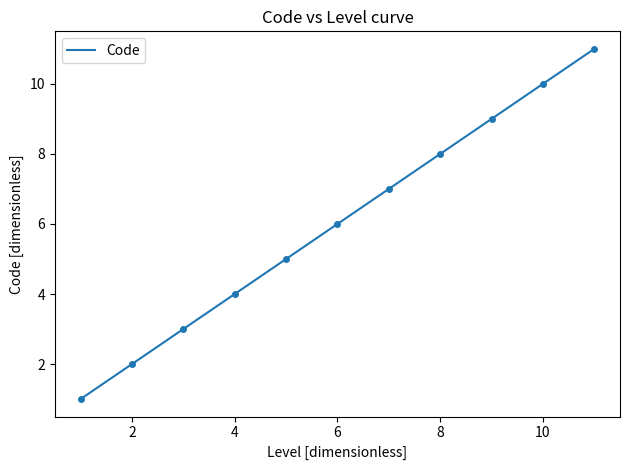

What is the greatest value displayed?

11